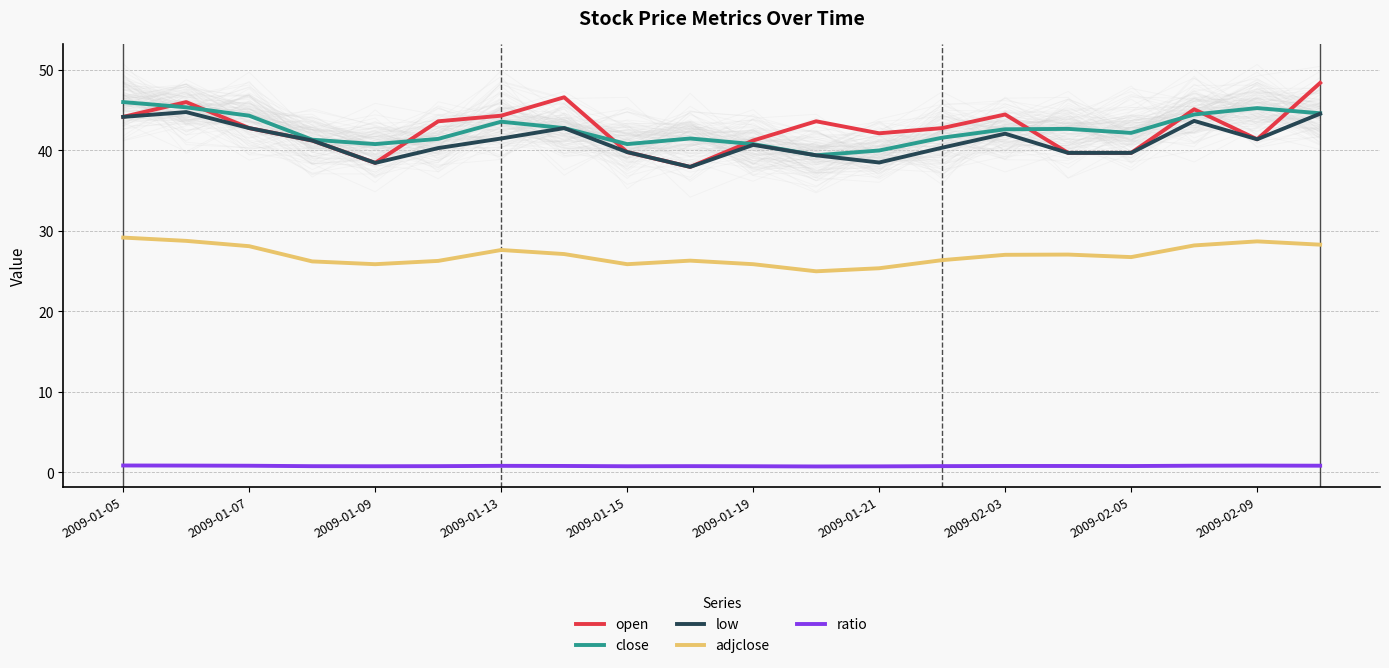

What is the sum of the close values at 2009-02-09 and 2009-01-07?

89.6